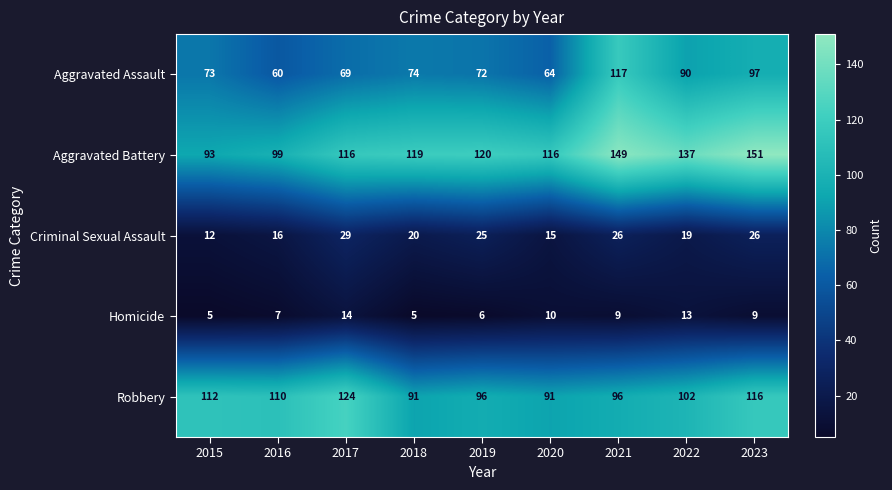

How many values in the Aggravated Battery series are below 119?

4